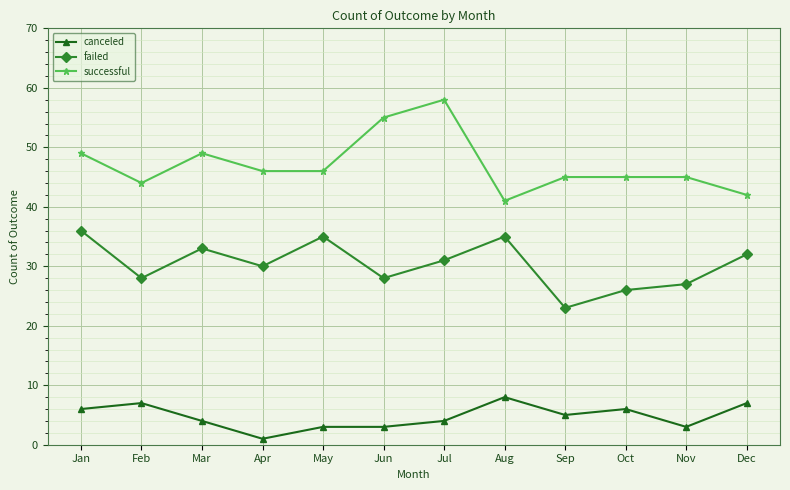

True or false: failed has more than 1 interior local peaks.

True